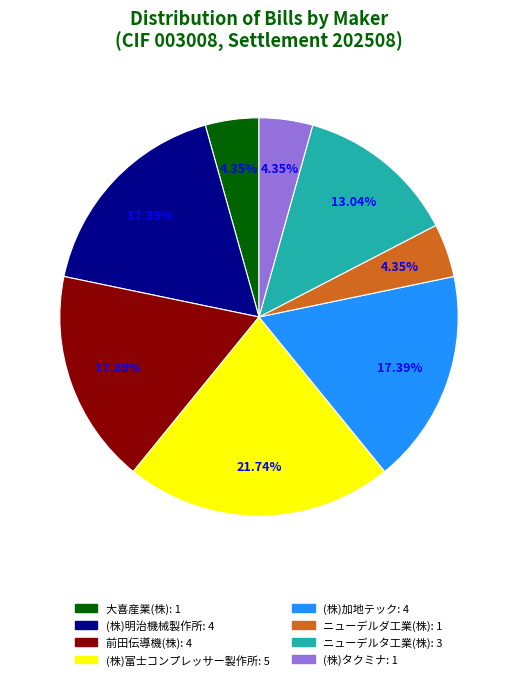

To the nearest percent, what is the average slice percentage?

12%